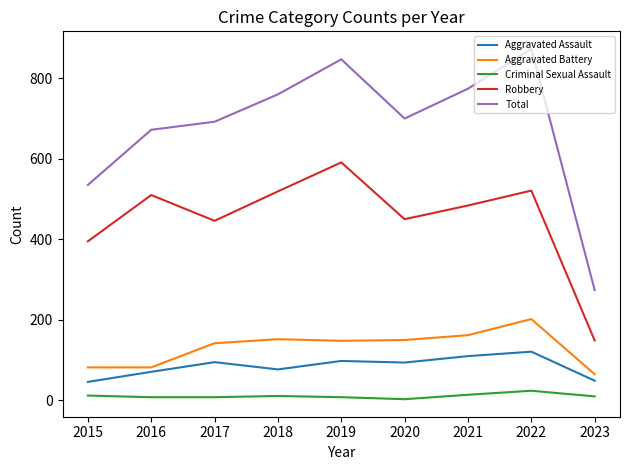

What is the sum of all Total values?

6127